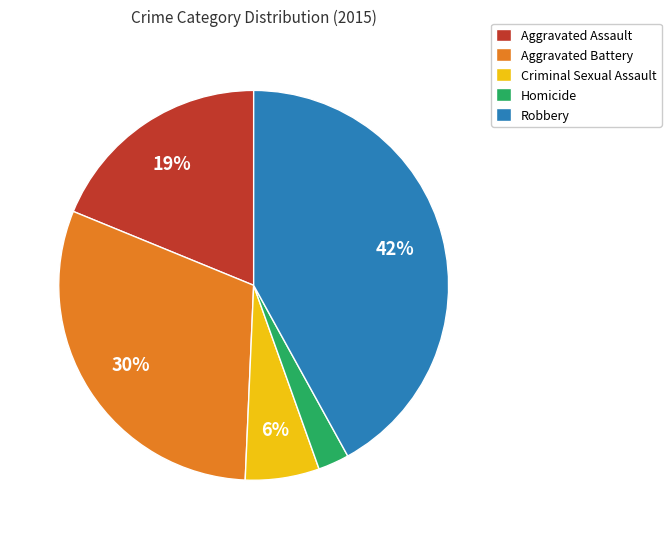

True or false: Homicide accounts for 17% of the total.

False